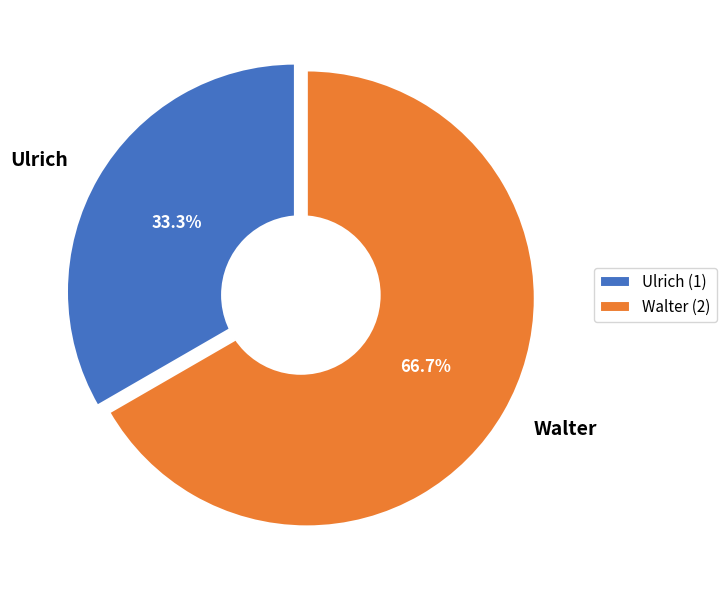

Rank the categories by value from highest to lowest.

Walter, Ulrich